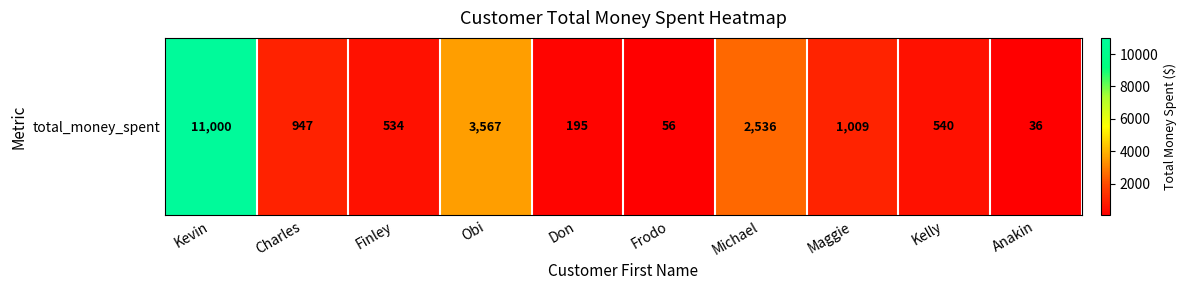

The value at Frodo is 22. True or false?

False